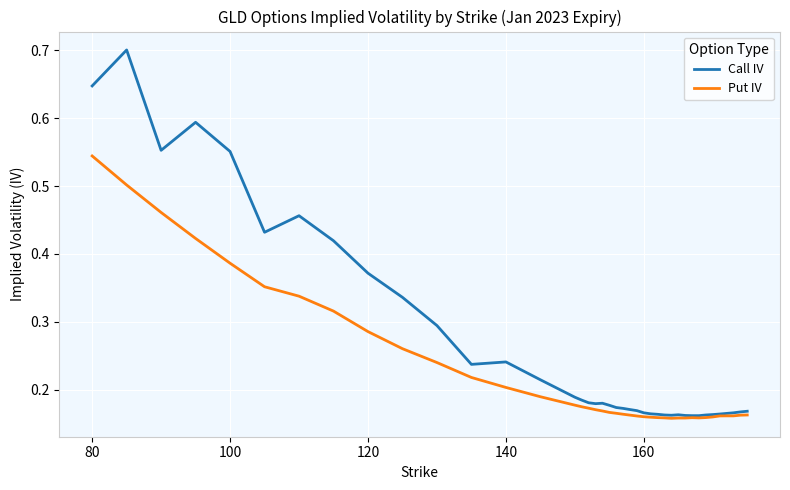

List the series in order of their overall mean, lowest first.

Put IV, Call IV